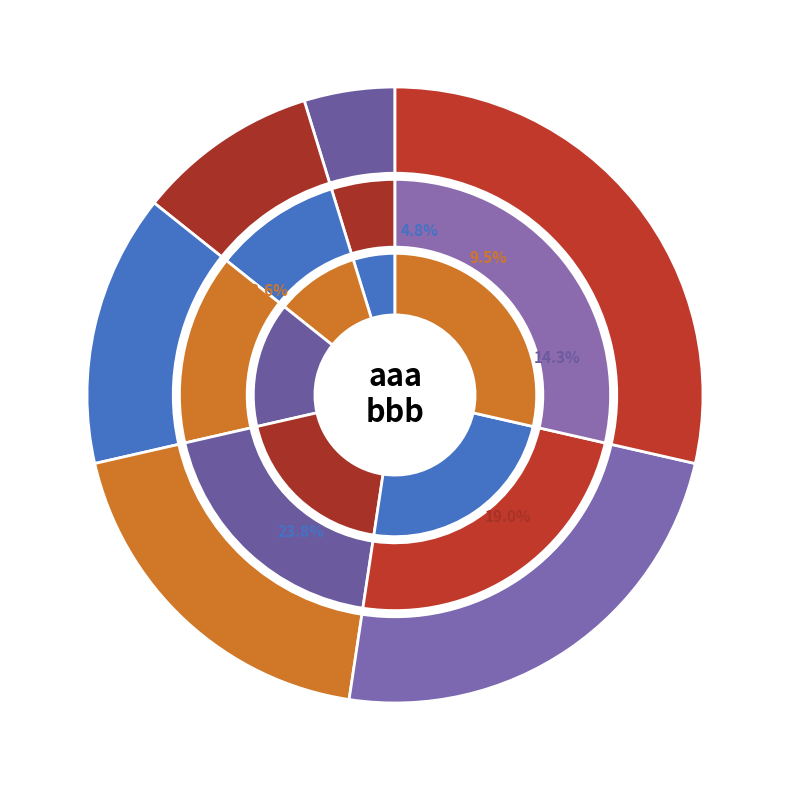

To the nearest percent, what is the combined percentage of aaa and fff?

33%